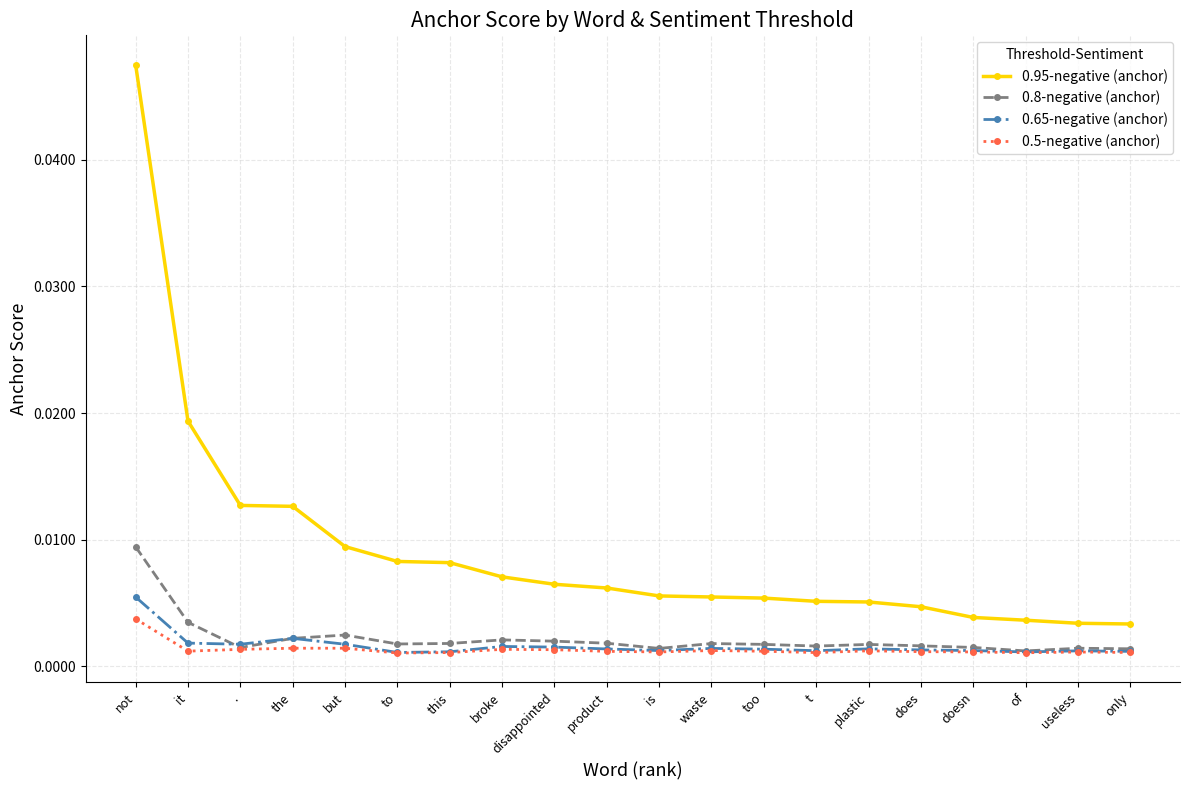

List the series in order of their peak value, lowest first.

0.5-negative (anchor), 0.65-negative (anchor), 0.8-negative (anchor), 0.95-negative (anchor)